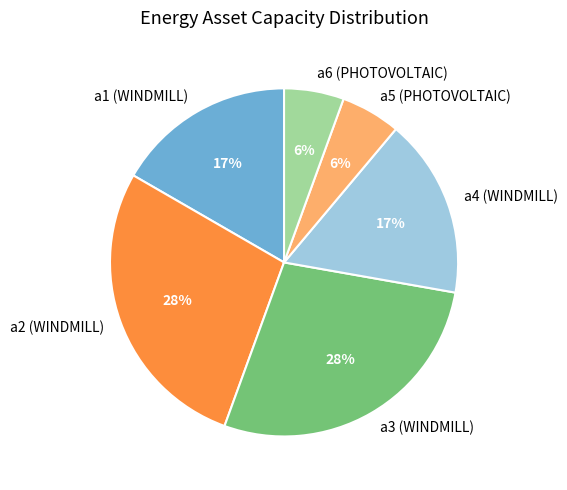

To the nearest percent, what percentage of the pie is a1 (WINDMILL)?

17%